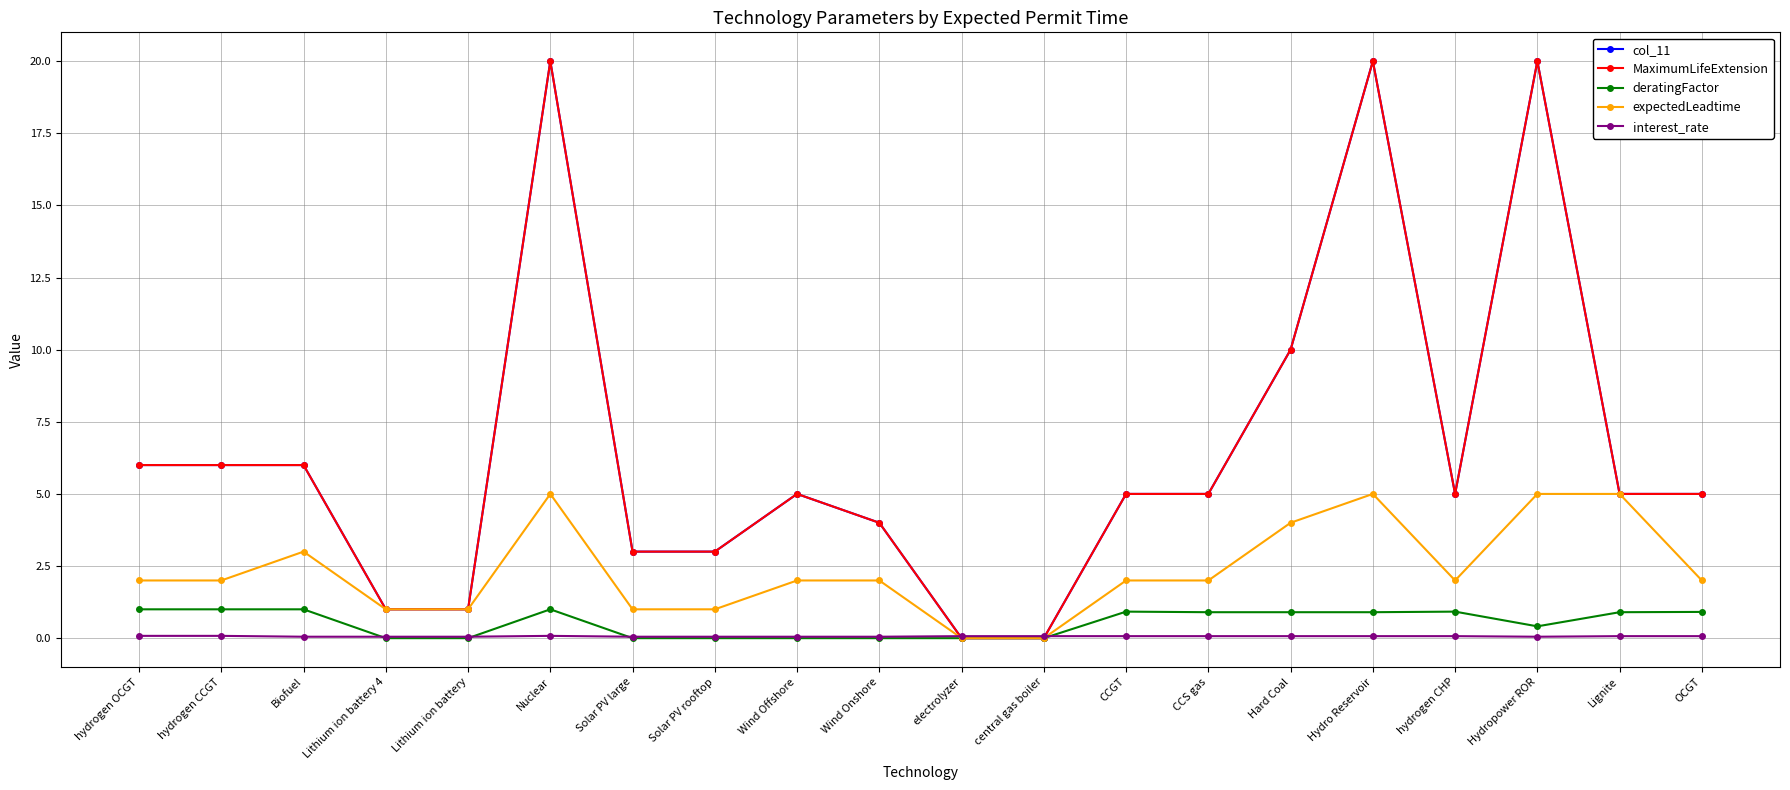

What is the difference between the maximum and second lowest values in the expectedLeadtime series?

5.0